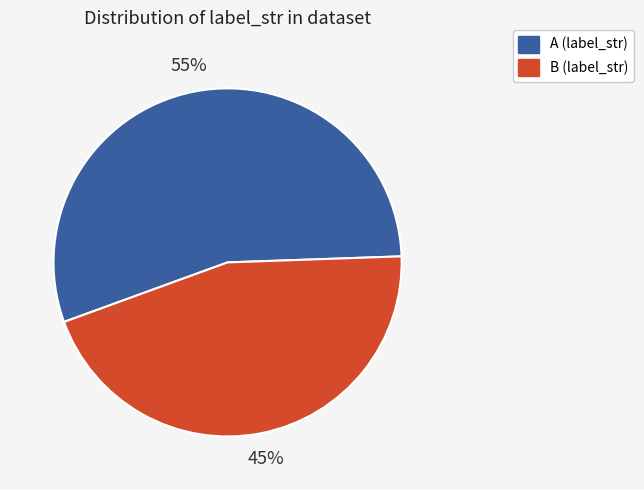

Is B (label_str) the majority of the pie?

No